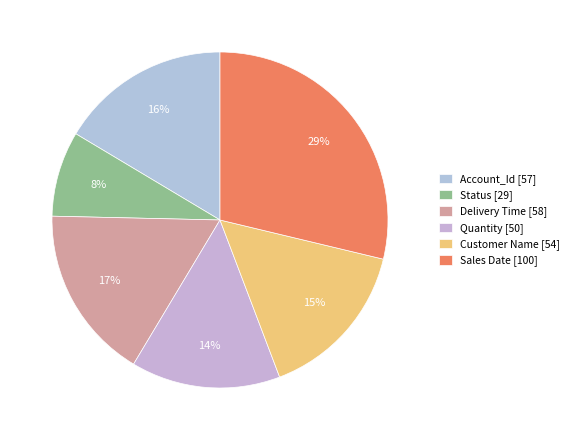

To the nearest percent, what portion does Customer Name represent?

15%